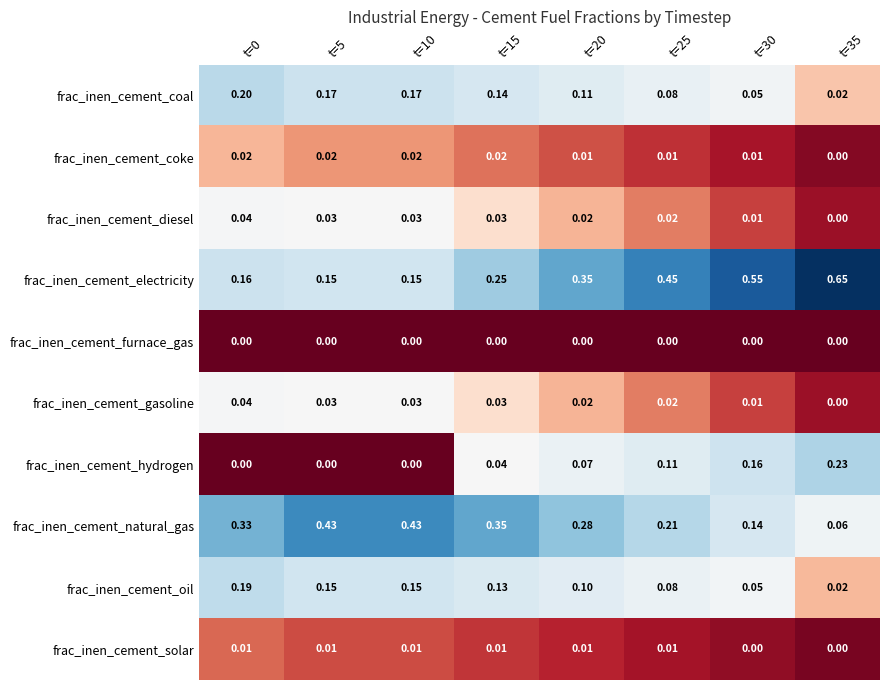

Which series has the largest total across all categories?

frac_inen_cement_electricity